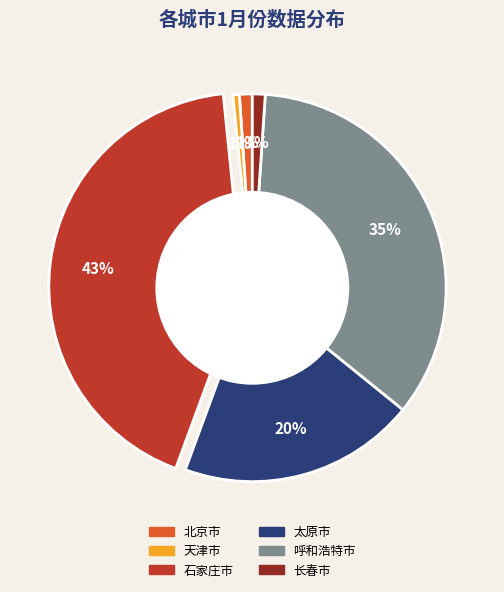

To the nearest percent, what is the average slice percentage?

17%